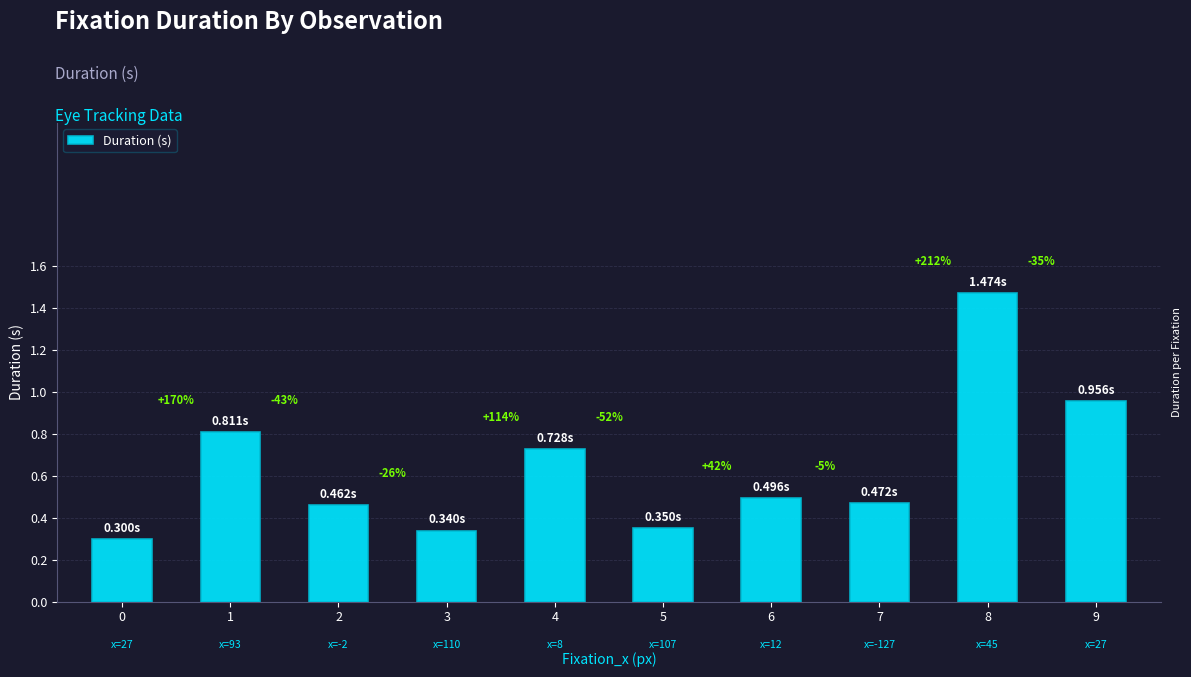

What is the difference between the values at 4 and 3?

0.4